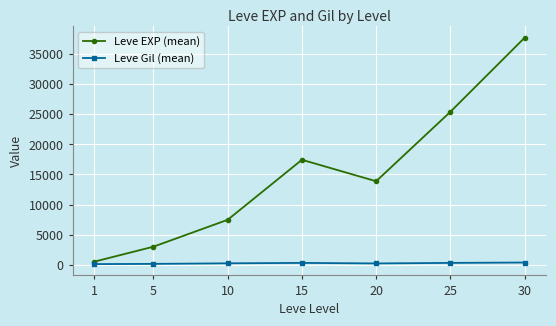

What value does the Leve Gil (mean) series have at 1?

113.0